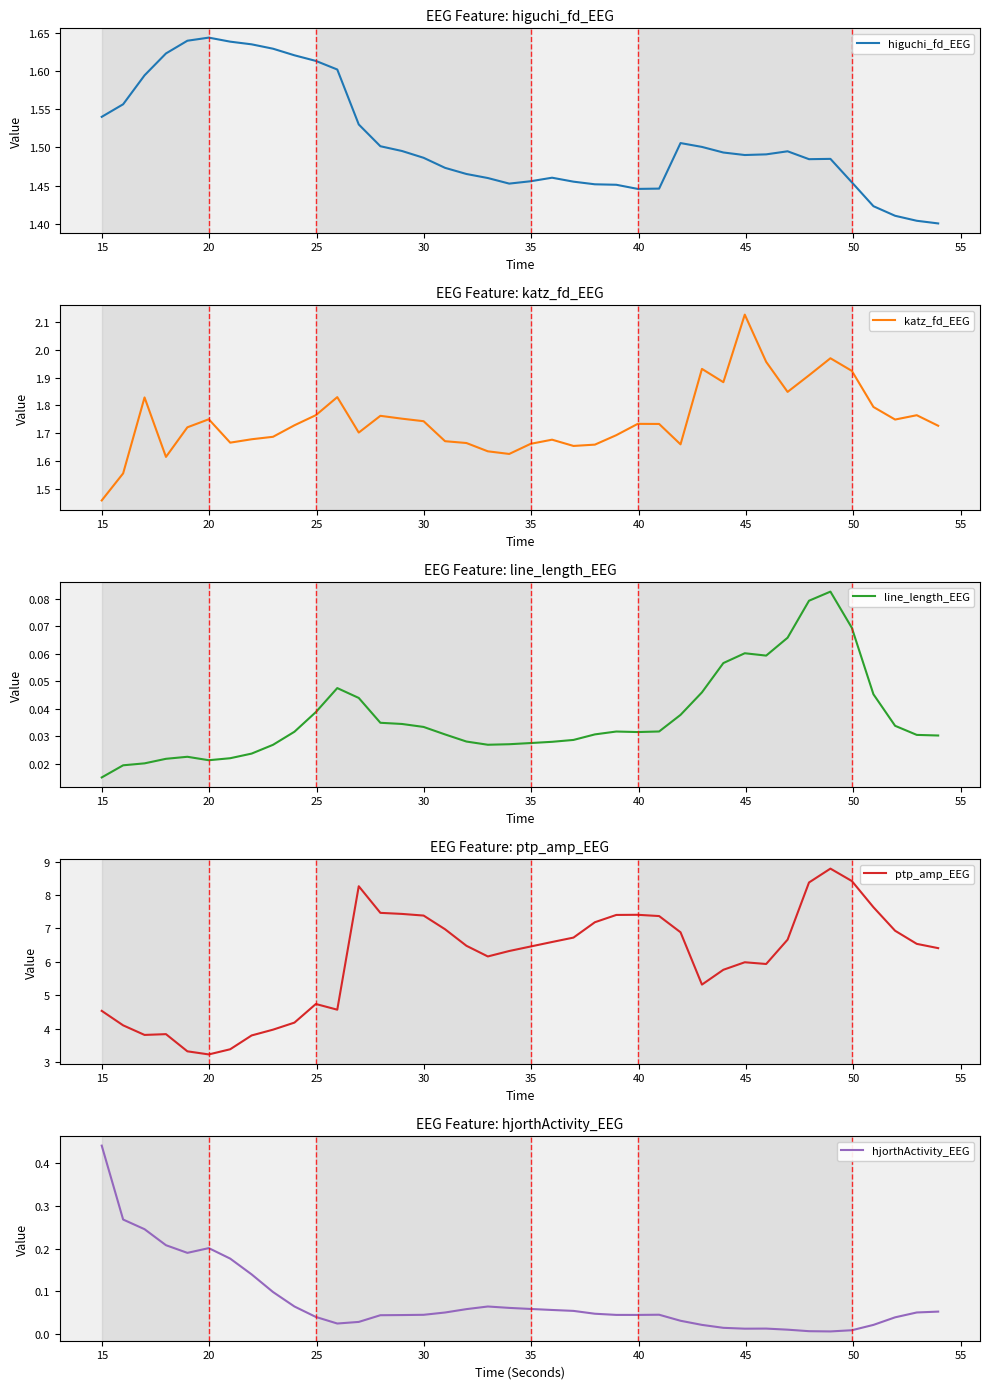

What is the minimum value for ptp_amp_EEG?

3.2